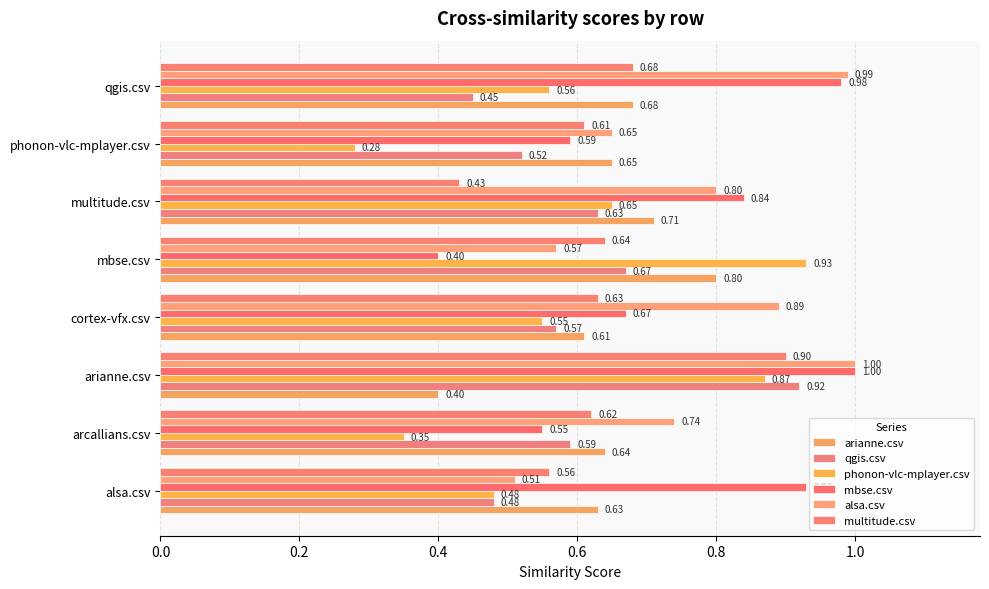

What are all the series names shown in the legend?

arianne.csv, qgis.csv, phonon-vlc-mplayer.csv, mbse.csv, alsa.csv, multitude.csv